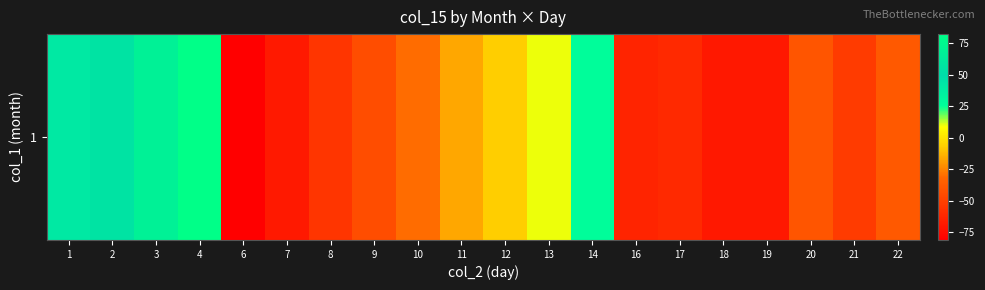

What is the change in value from 9 to 18?

-25.5